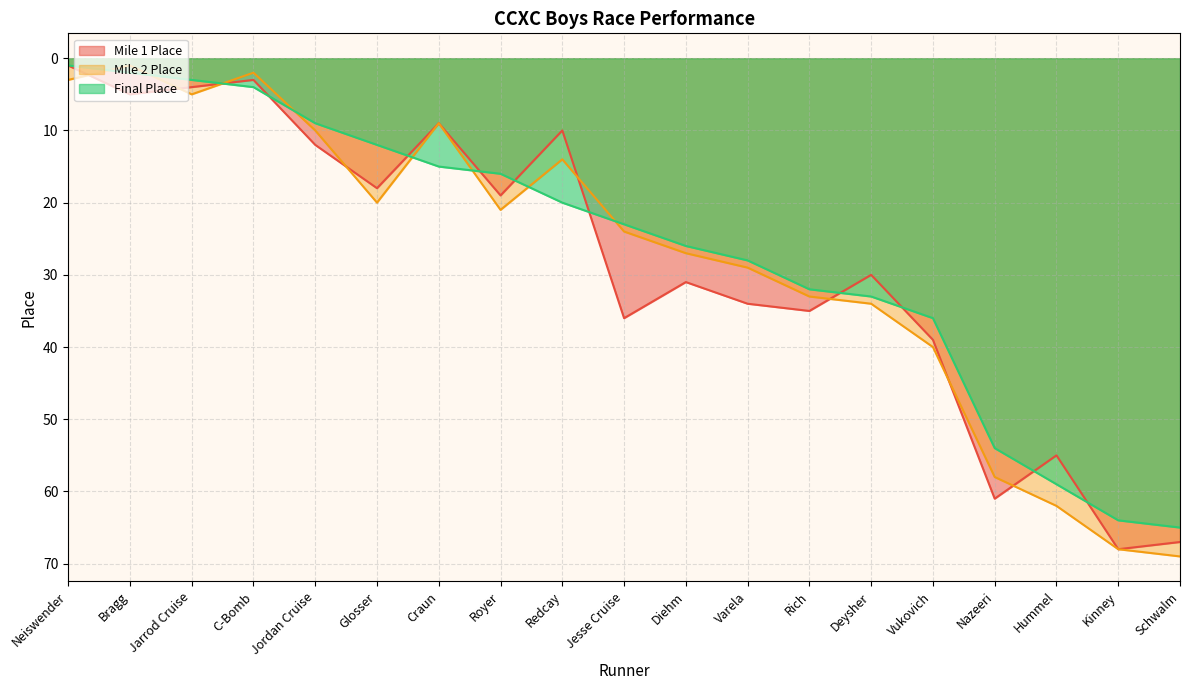

The Mile 1 Place series shows 4 at Craun. True or false?

False